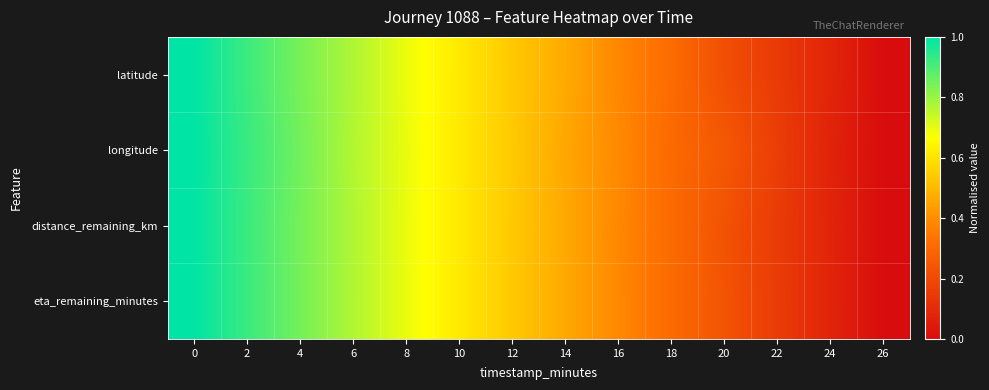

How many categories are shown in the chart?

14